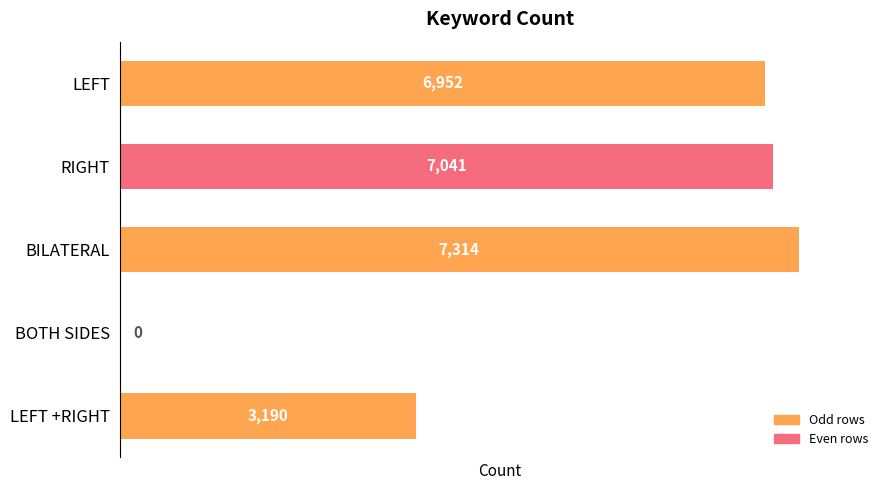

The chart shows a value of 10887 at LEFT. True or false?

False